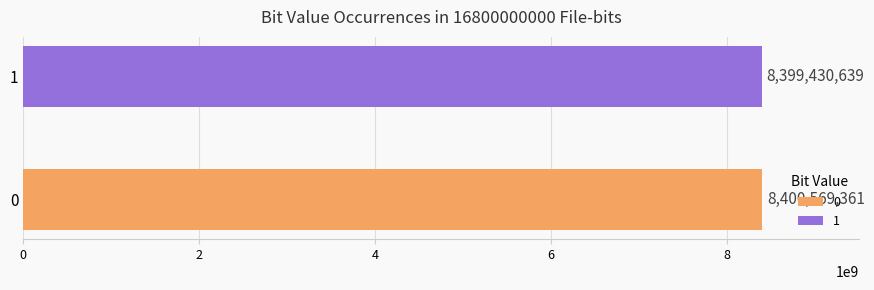

What is the greatest value displayed?

8400569361